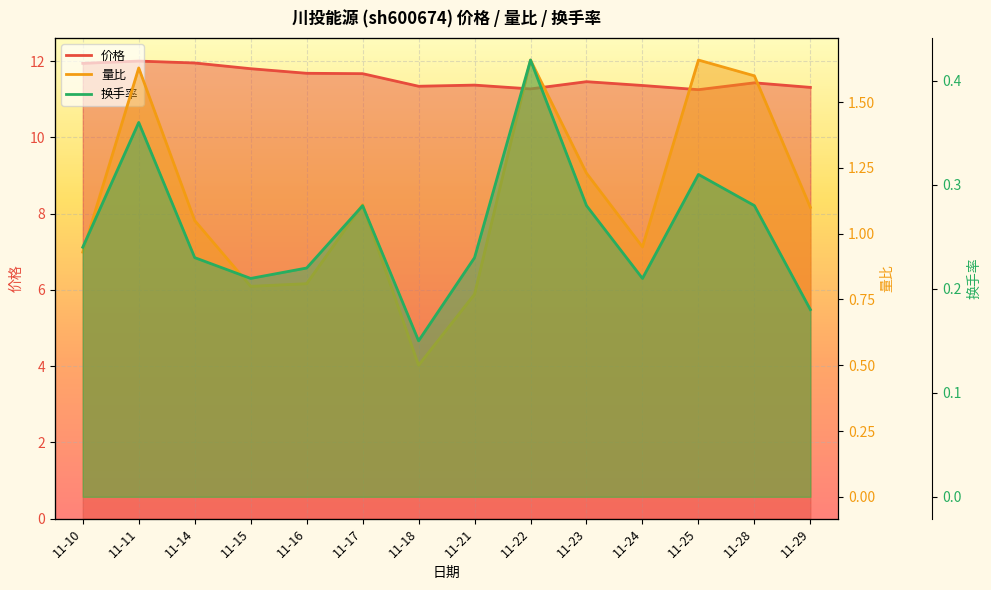

Which category has the highest value in the 价格 series?

11-11